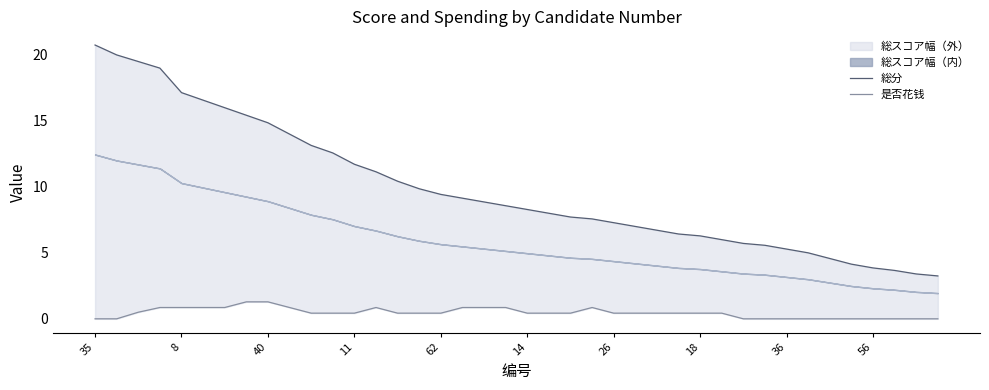

True or false: 是否花钱 and 総分 intersect in this chart.

False